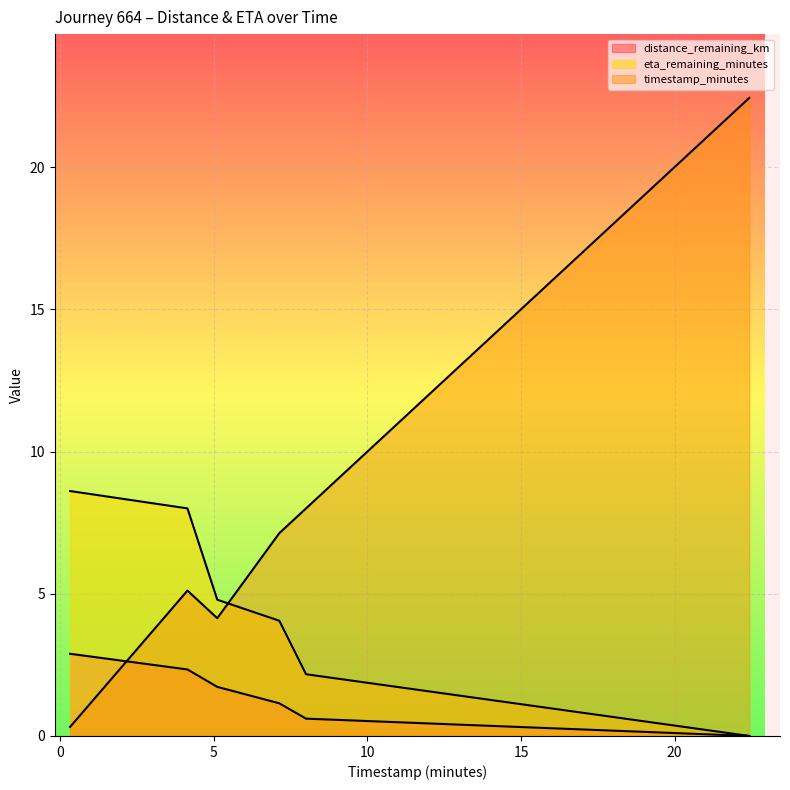

How many lines are shown in the chart?

3